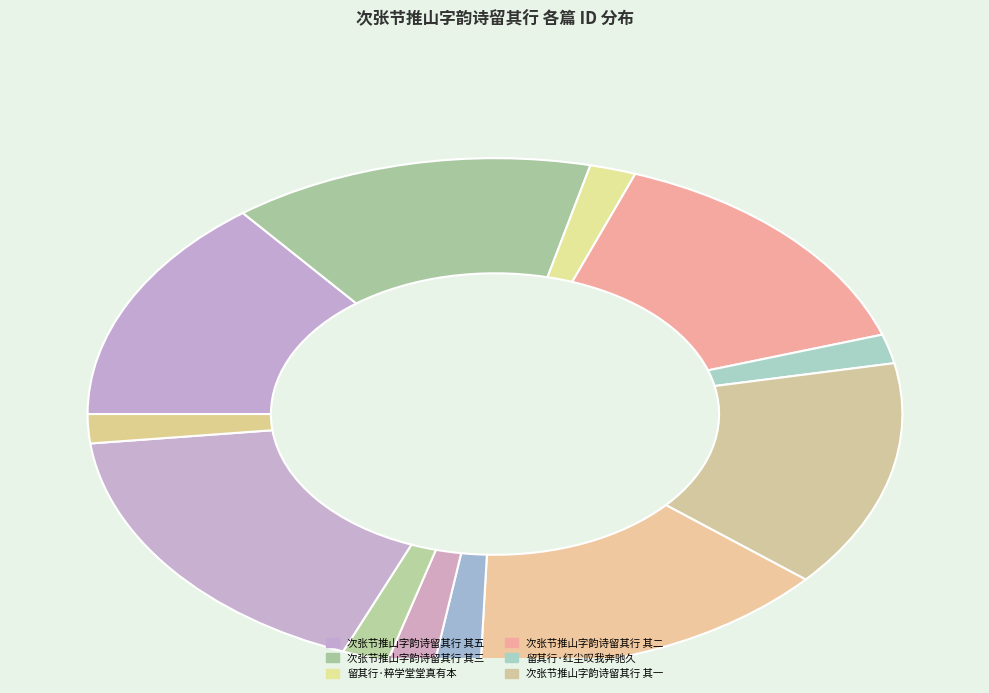

How many slices are in this pie chart?

12